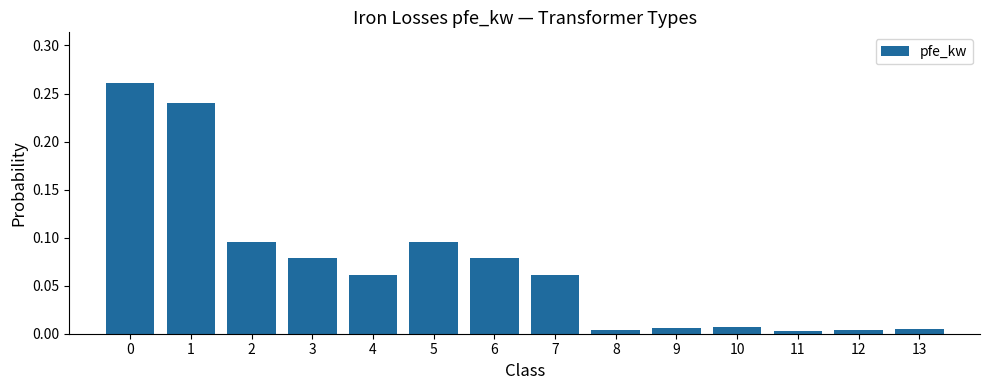

Are the bars horizontal?

No